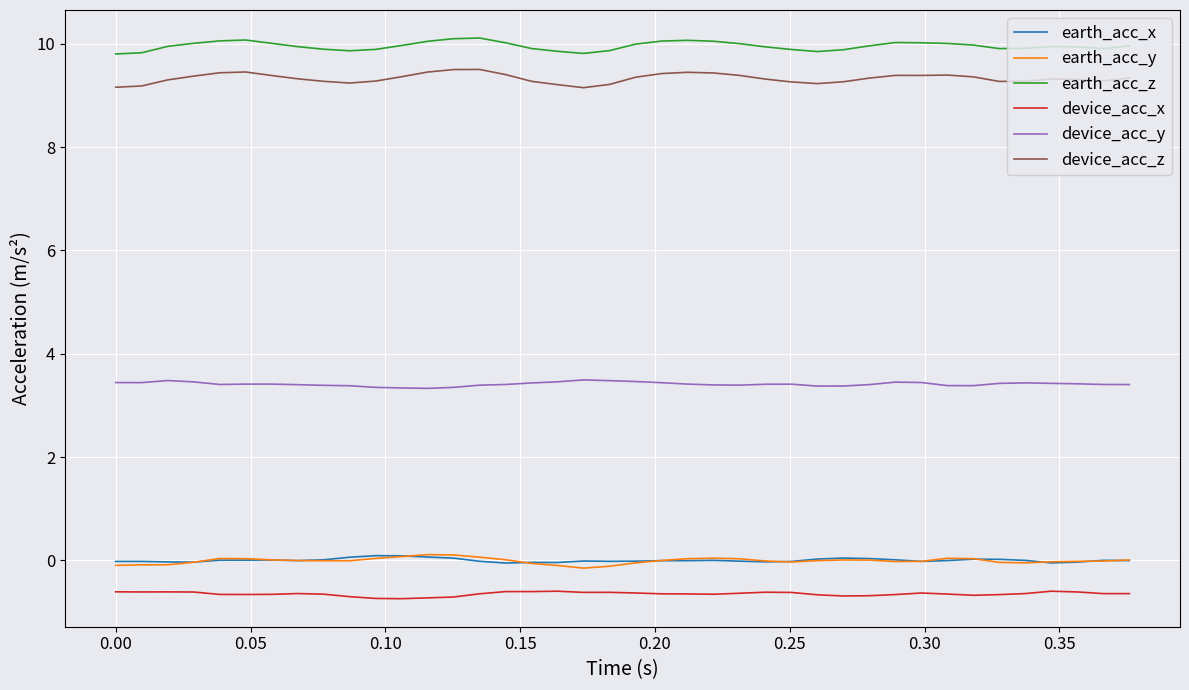

True or false: earth_acc_z and device_acc_z intersect in this chart.

False